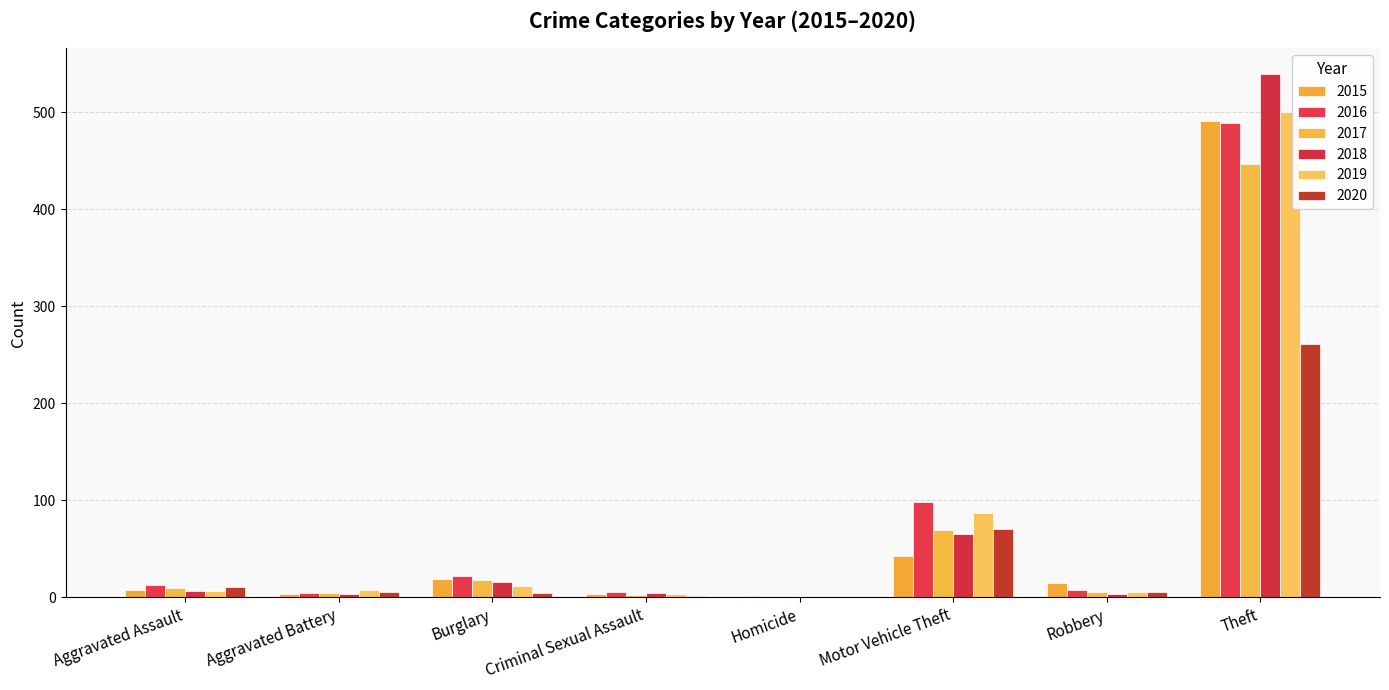

Are the bars grouped side by side (vs. stacked)?

Yes